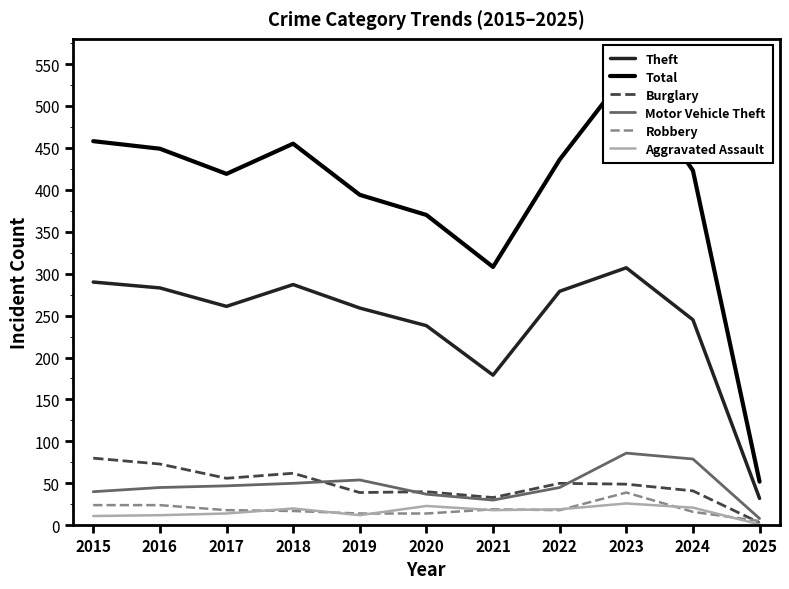

Where is the first local minimum for Aggravated Assault?

2019